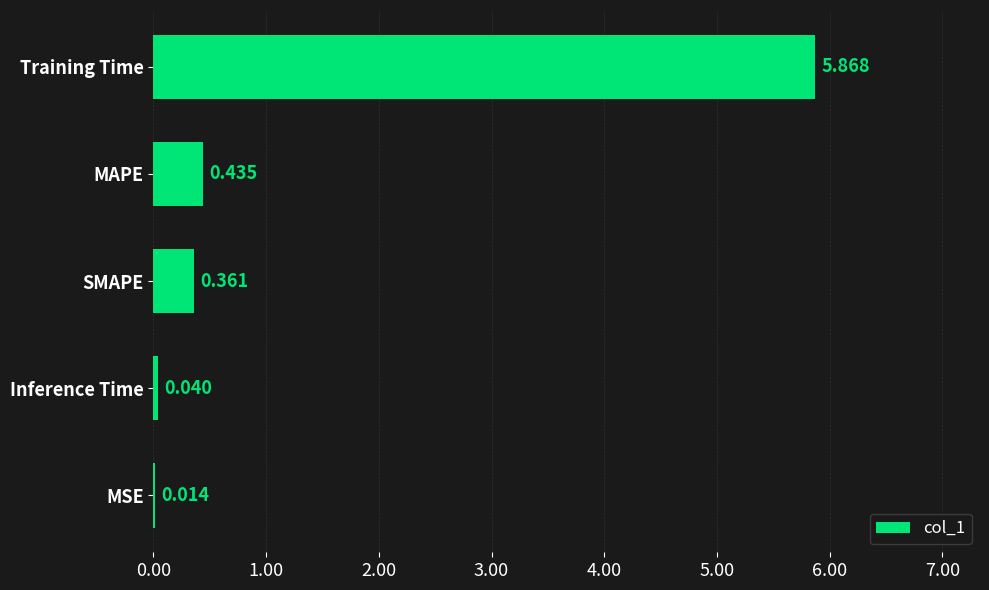

Does the chart contain stacked bars?

No